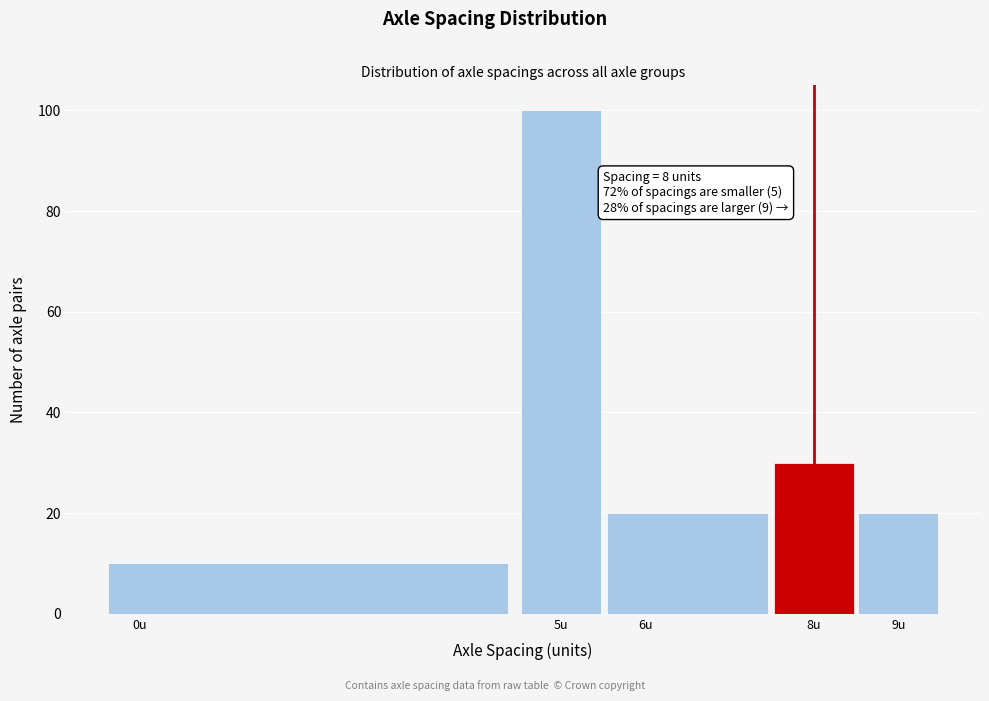

Over which range of the x-axis is the bar tallest?

4.5 to 5.5